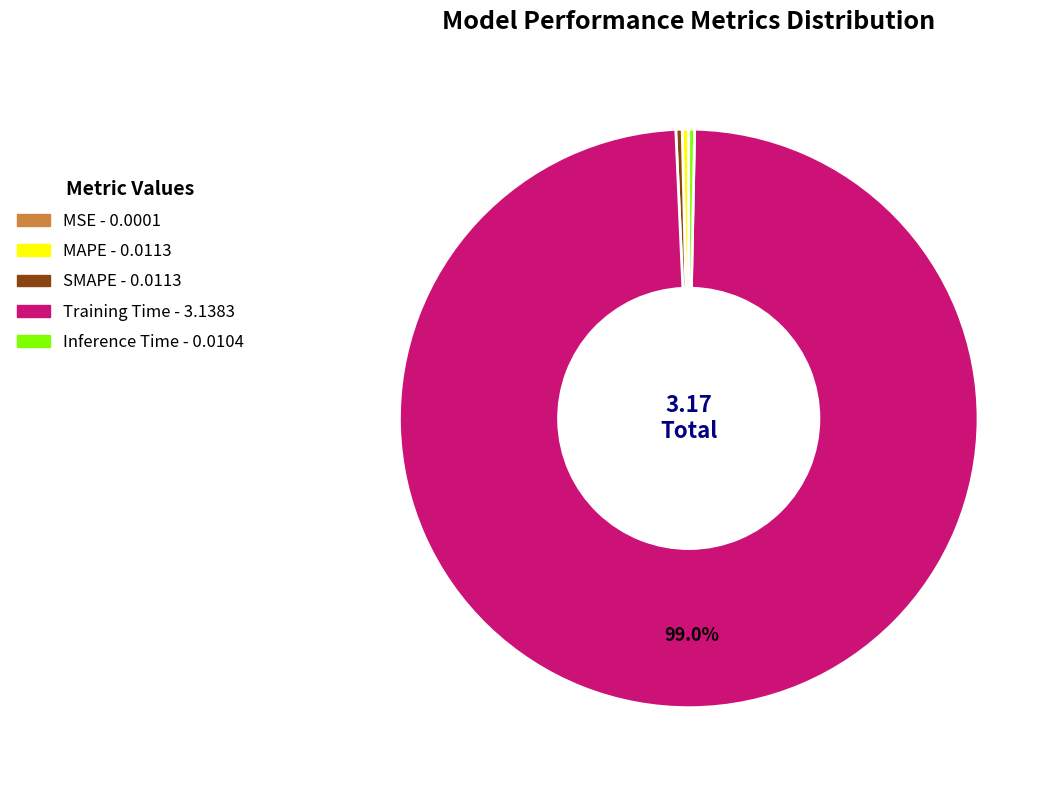

To the nearest percent, what is the difference between the Training Time and MAPE slice percentages?

99%